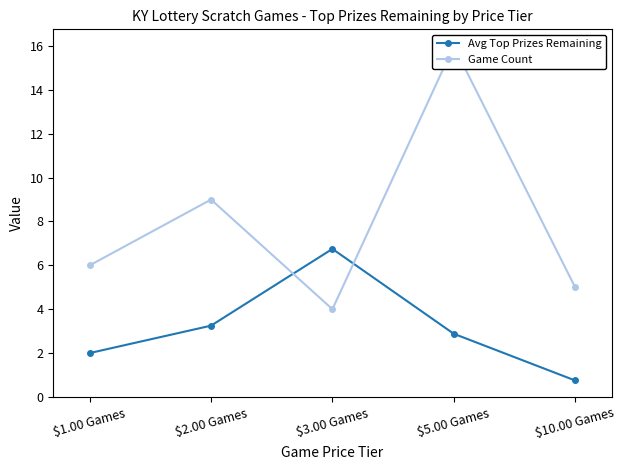

How many categories are shown in the chart?

5